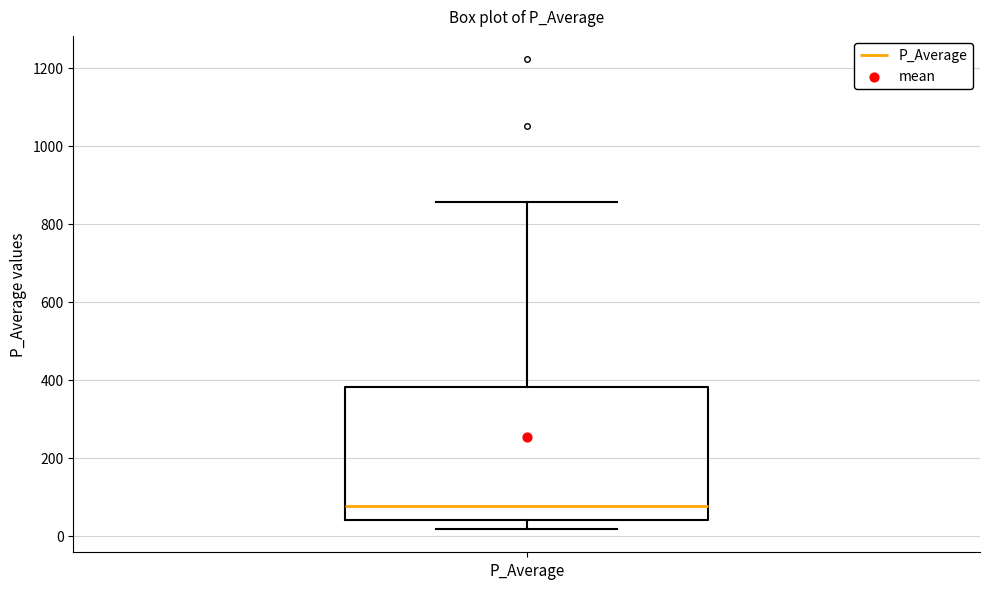

Where does the median line of the box for P_Average sit on the y-axis? The values are not printed on the chart, so give them approximately, as read against the axis.

80